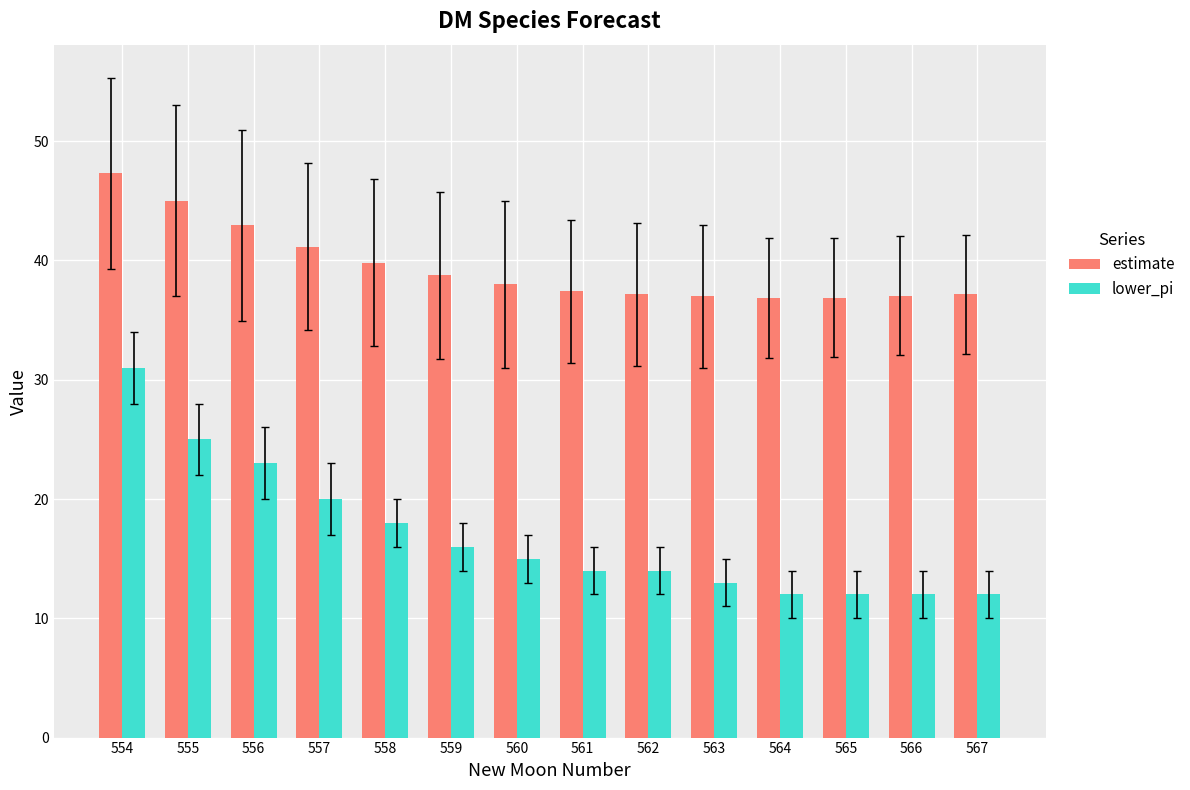

Rank the series at 554 from lowest to highest value.

lower_pi, estimate